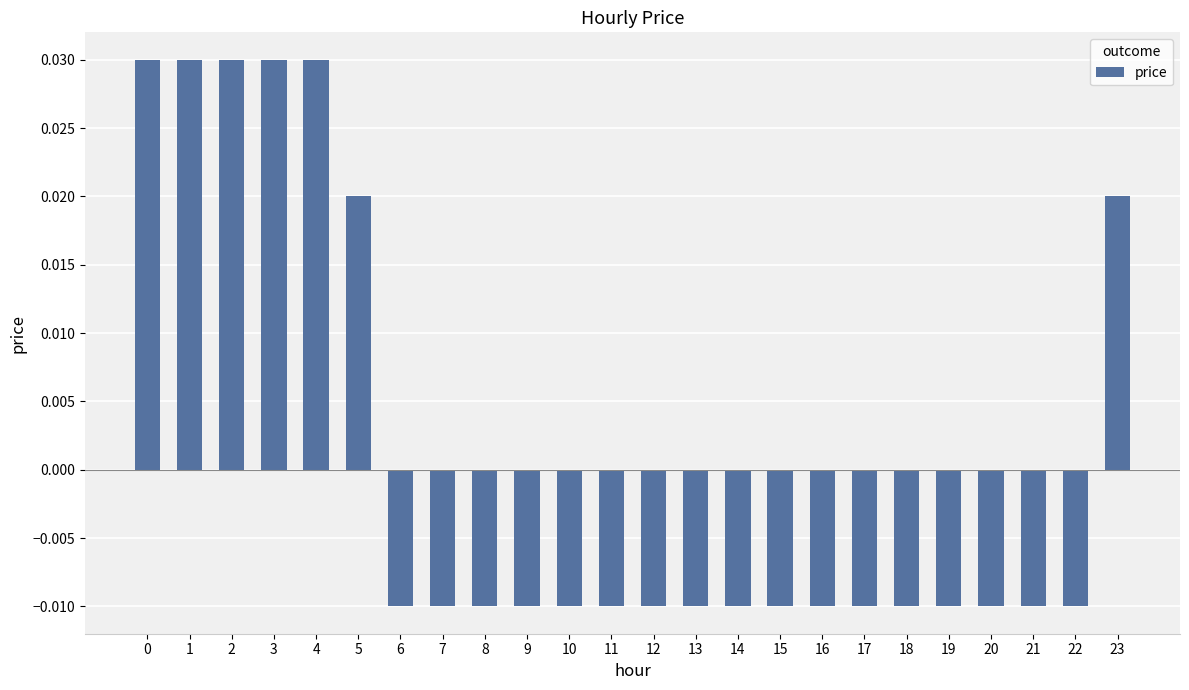

Count the values in the range 0 to 1.

7